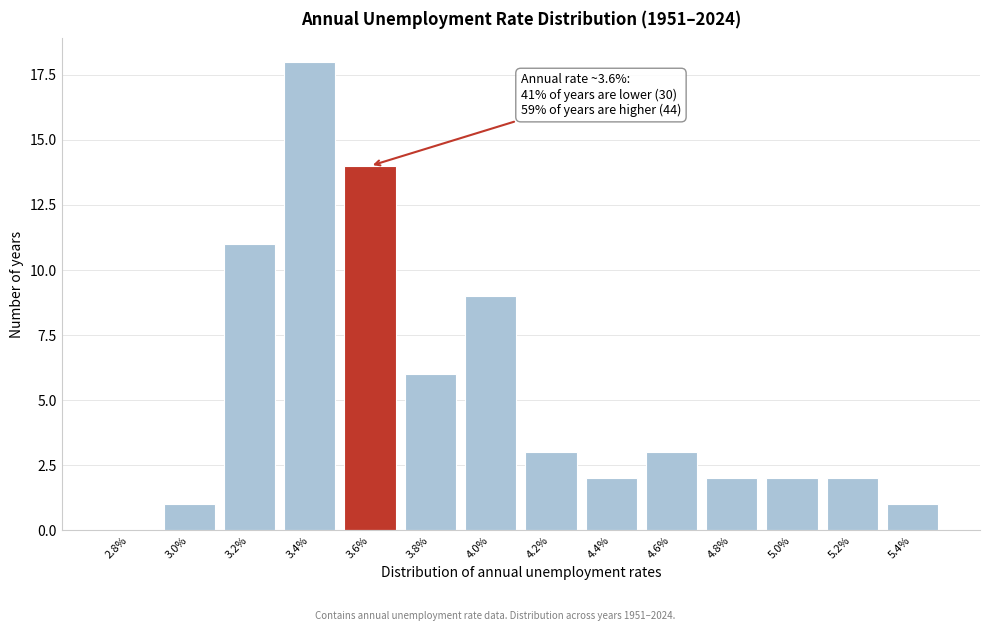

Reading left to right, list all the values displayed in this chart.

2.8%=0	3.0%=1	3.2%=11	3.4%=18	3.6%=14	3.8%=6	4.0%=9	4.2%=3	4.4%=2	4.6%=3	4.8%=2	5.0%=2	5.2%=2	5.4%=1